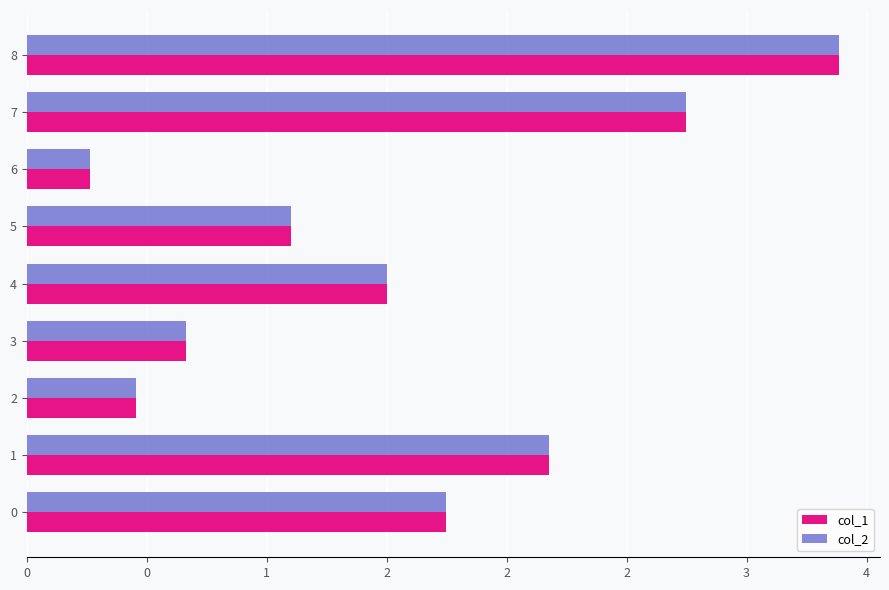

Rank the series by their maximum value, from lowest to highest.

col_2, col_1